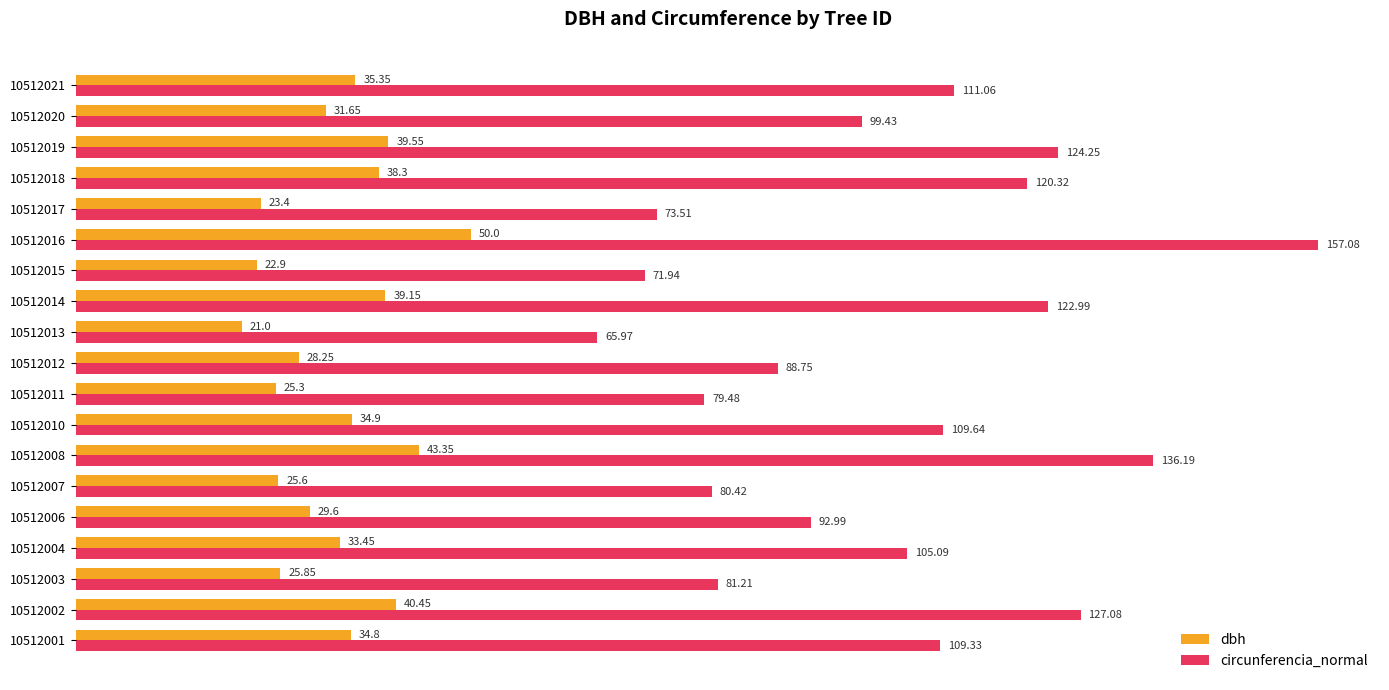

Which series has the widest spread of values?

circunferencia_normal